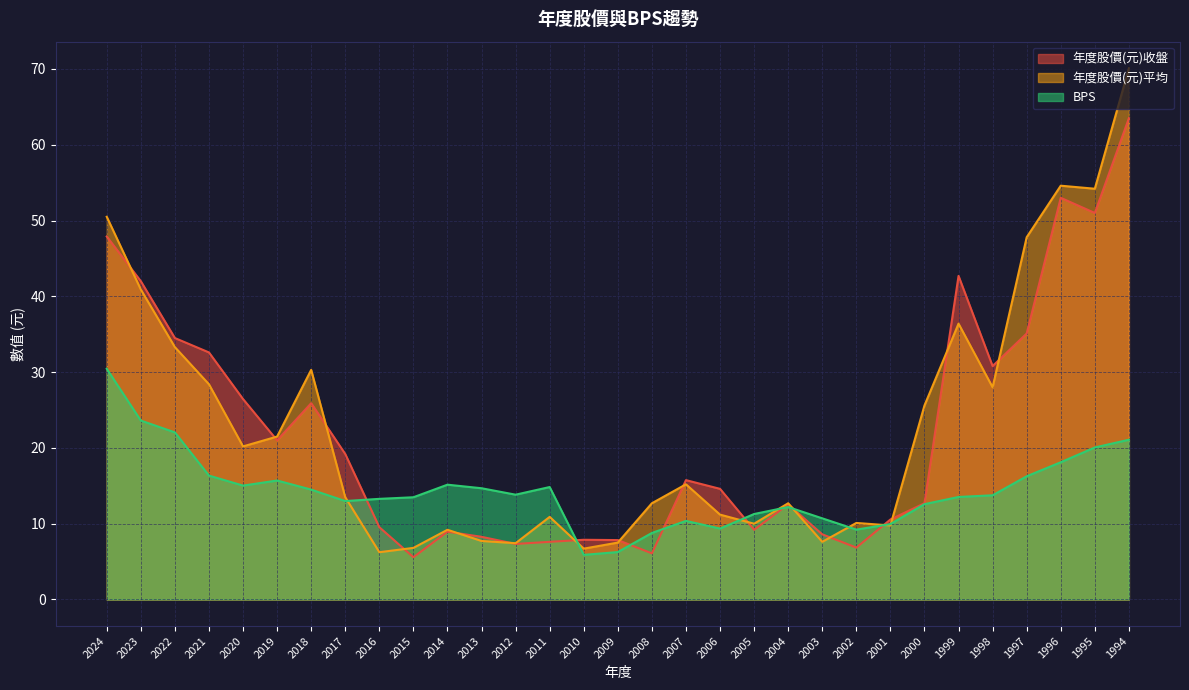

What is the total value across all series at 1997?

99.2